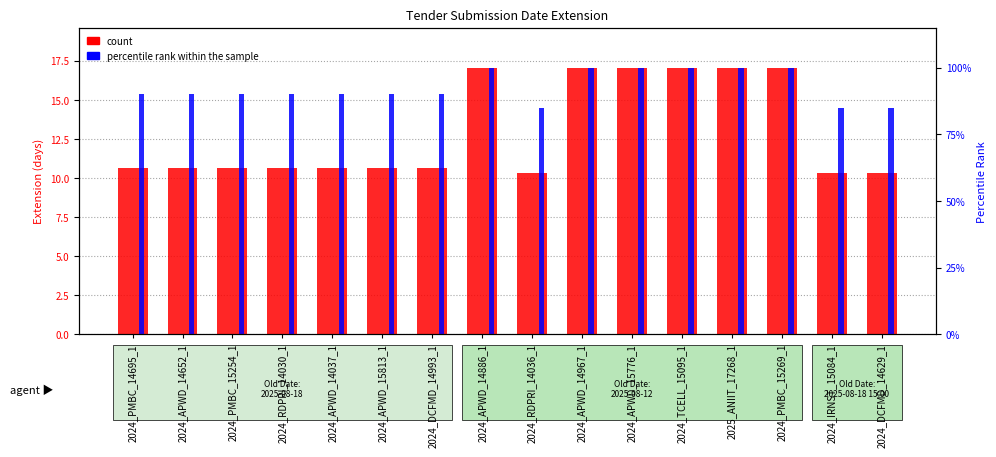

What is the highest value of the percentile rank within the sample series?

1.0